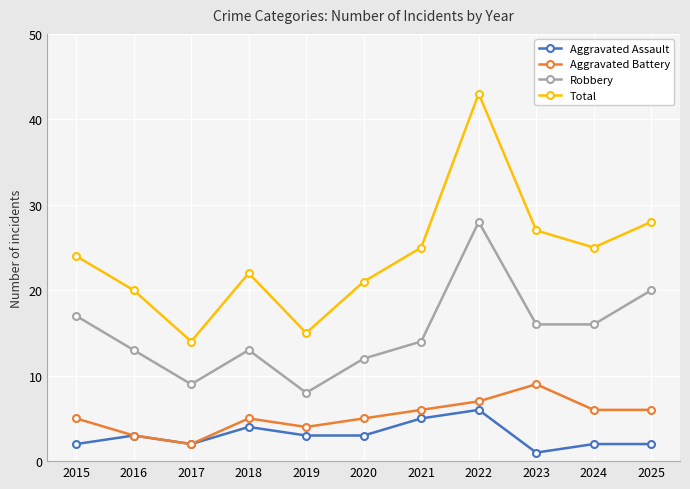

What is the average value of the Robbery series?

15